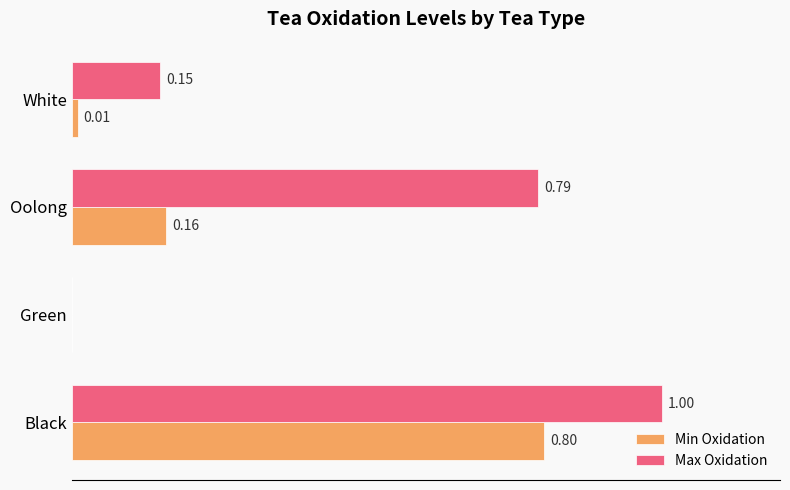

Which series changed the most between Black and White?

Max Oxidation